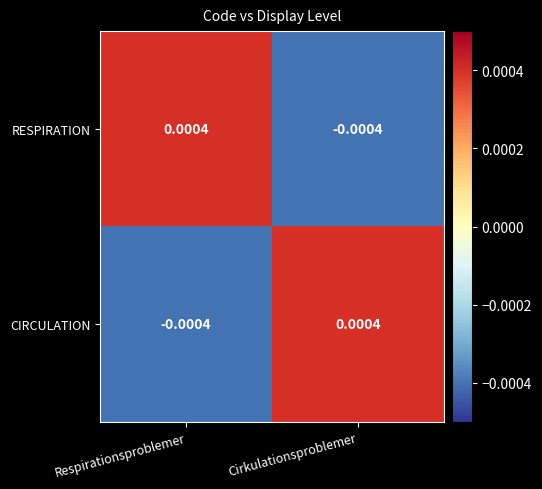

At which label is CIRCULATION closest to 0?

Respirationsproblemer